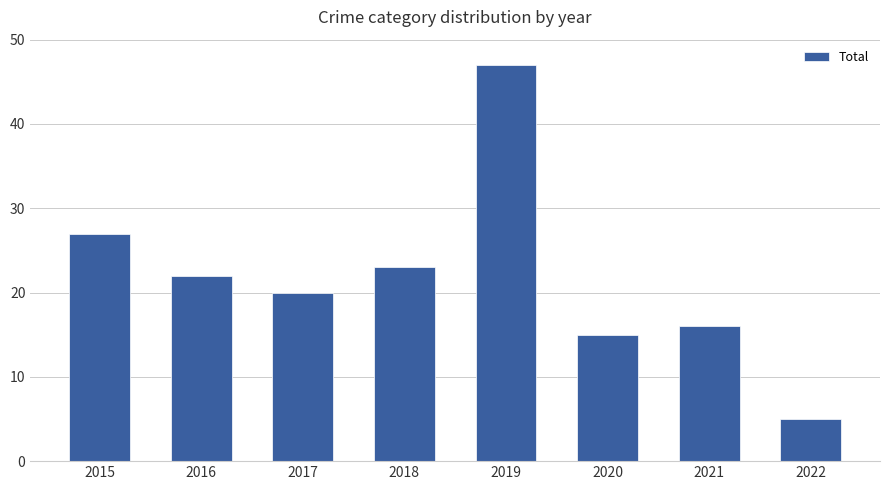

What is the change in value from 2016 to 2022?

-17